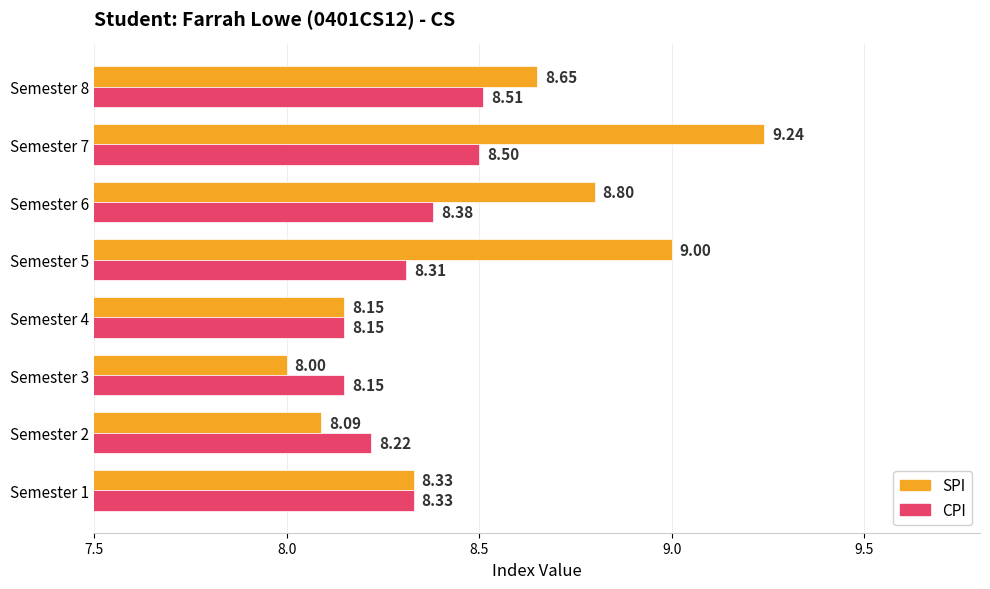

At which label does SPI reach its minimum?

Semester 3